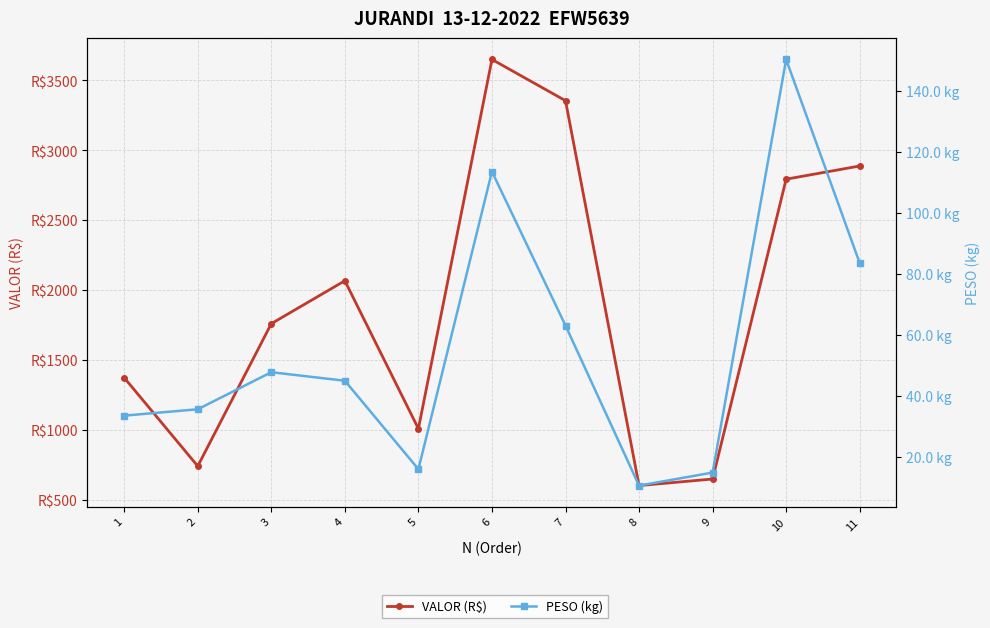

How many distinct data groups are displayed?

2